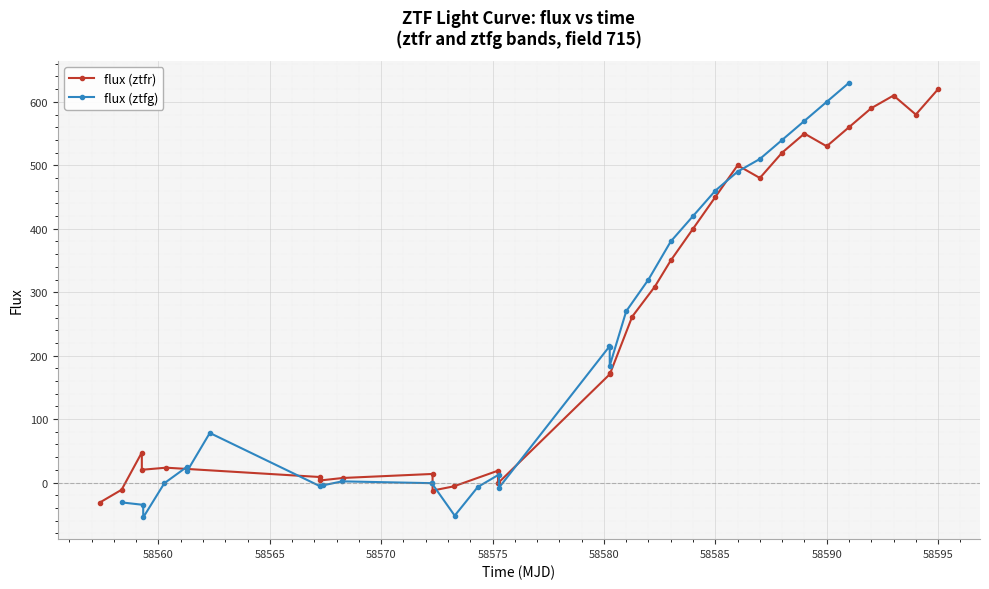

List the series in order of their overall mean, highest first.

flux (ztfr), flux (ztfg)